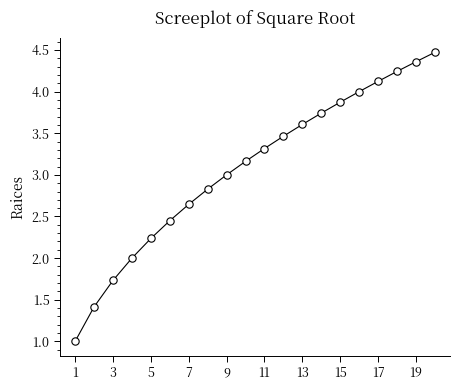

What is the range of Y values (max minus min)?

3.5